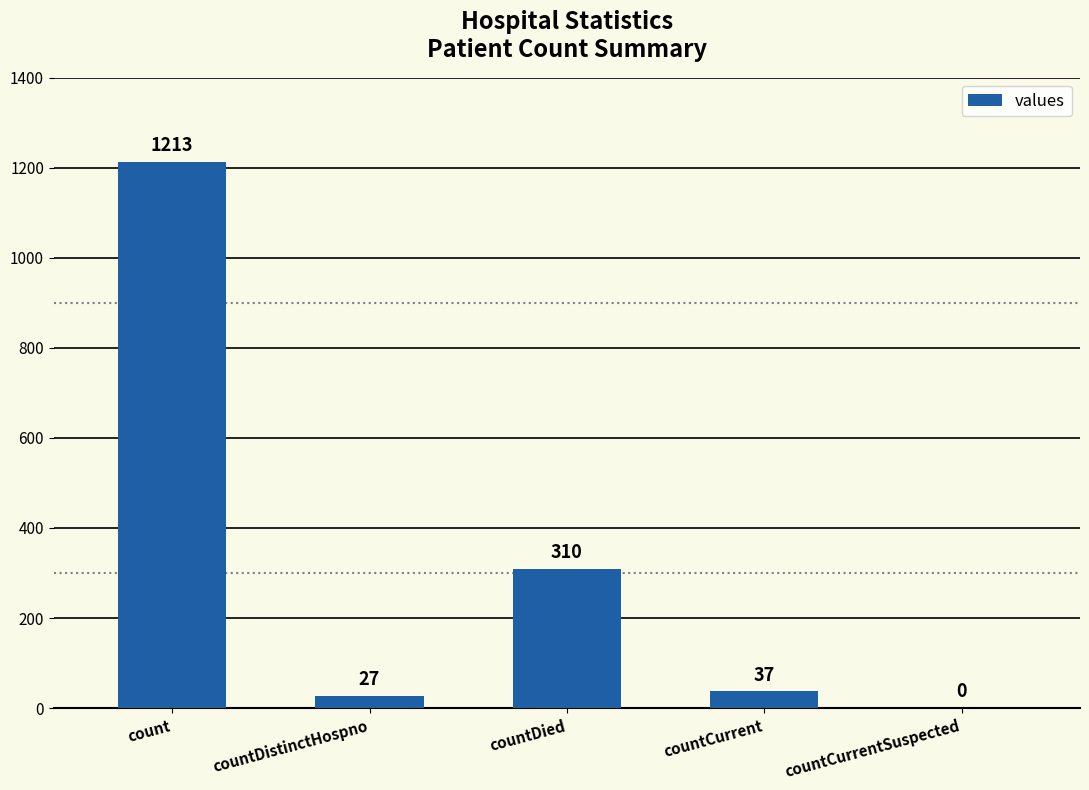

Reading left to right, list all the values displayed in this chart.

count=1213	countDistinctHospno=27	countDied=310	countCurrent=37	countCurrentSuspected=0